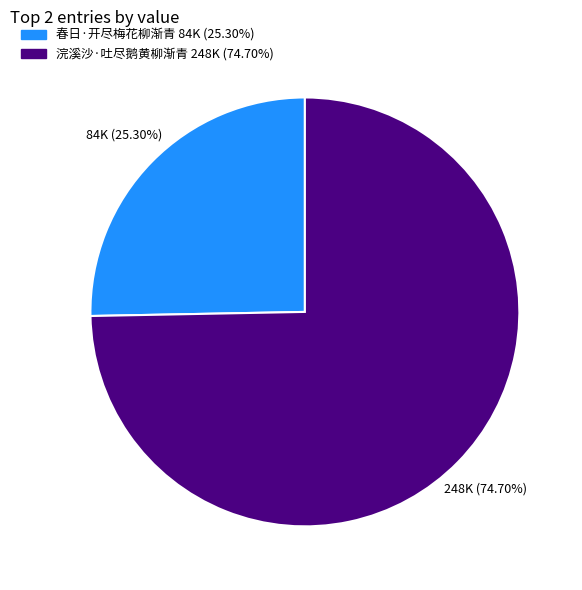

Is there a majority slice in this chart?

Yes